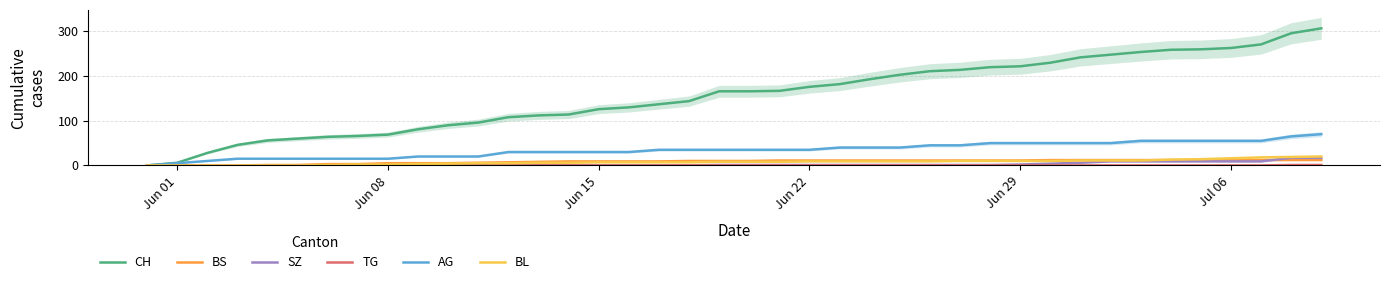

What is the highest value of the CH series?

307